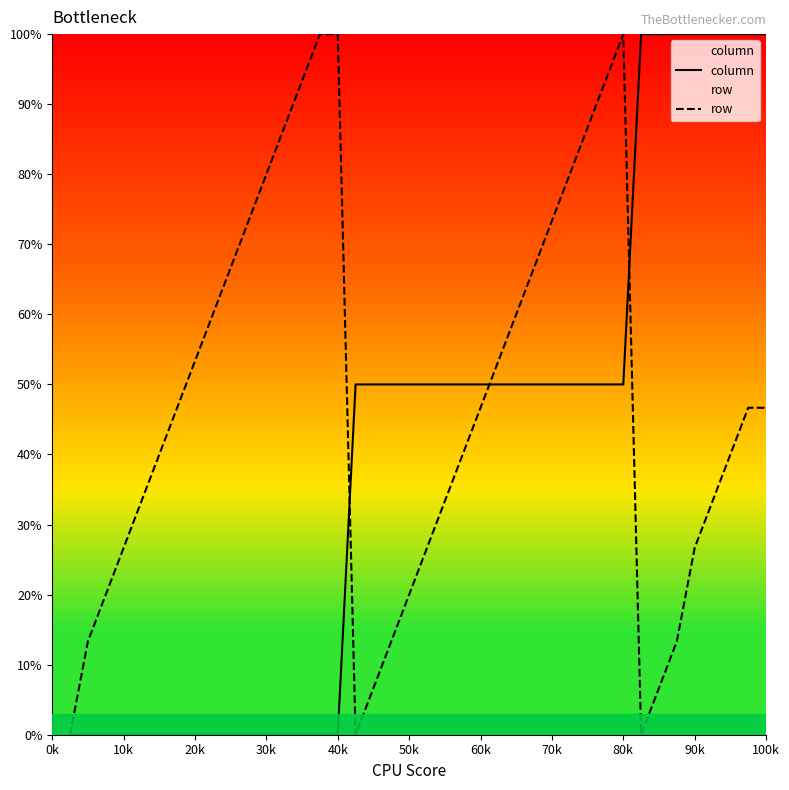

Count the number of data series in this chart.

2